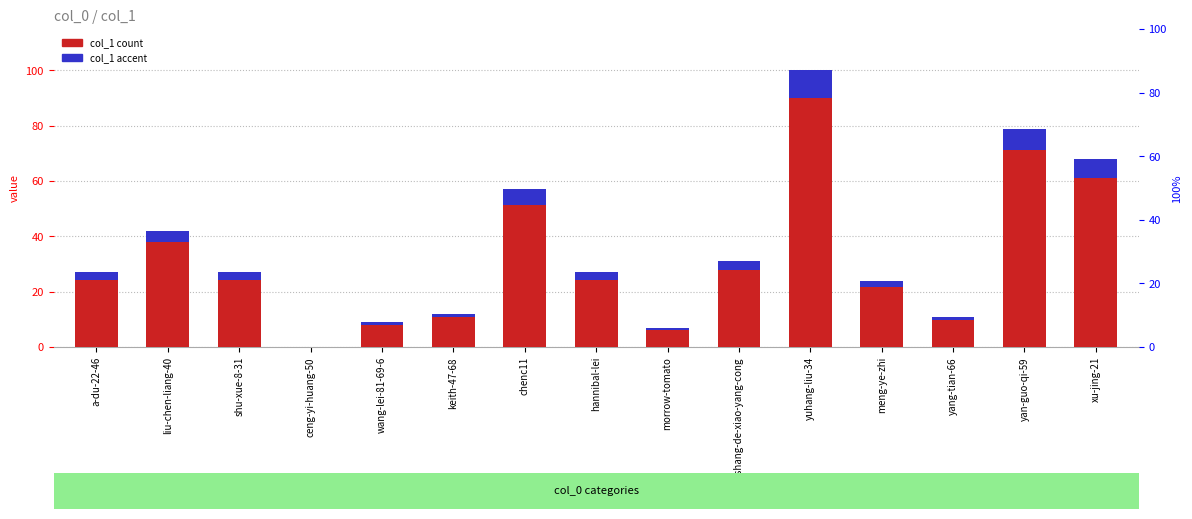

What is the spread (max minus min) of values at wang-lei-81-69-6?

8.1